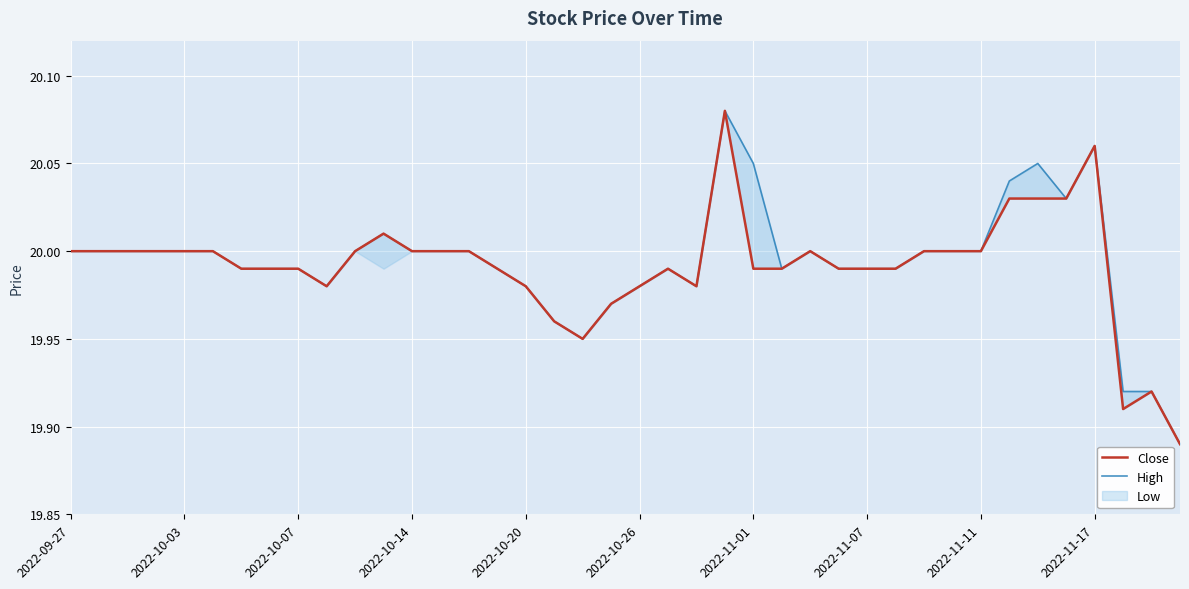

True or false: Close has more than 2 interior local peaks.

True